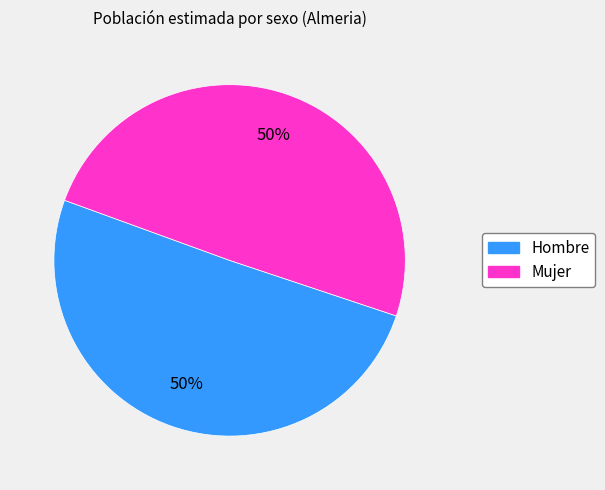

True or false: Hombre accounts for 50% of the total.

True